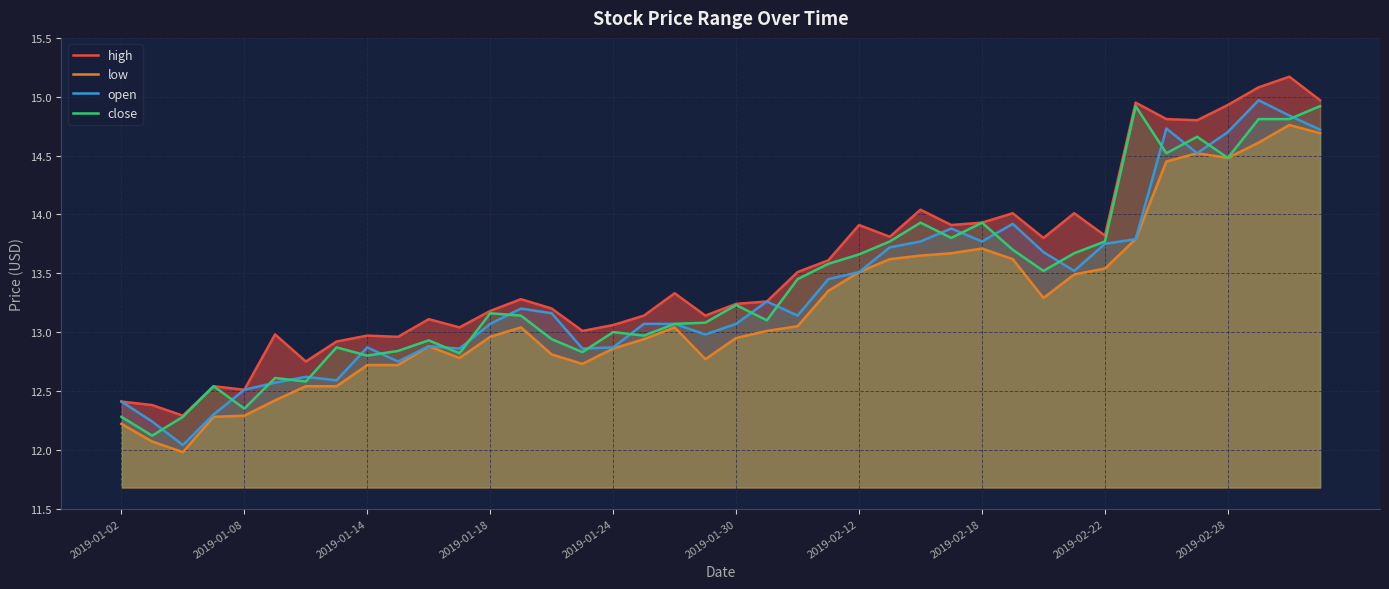

Is the value of open at 26 greater than the value of close at 11?

Yes